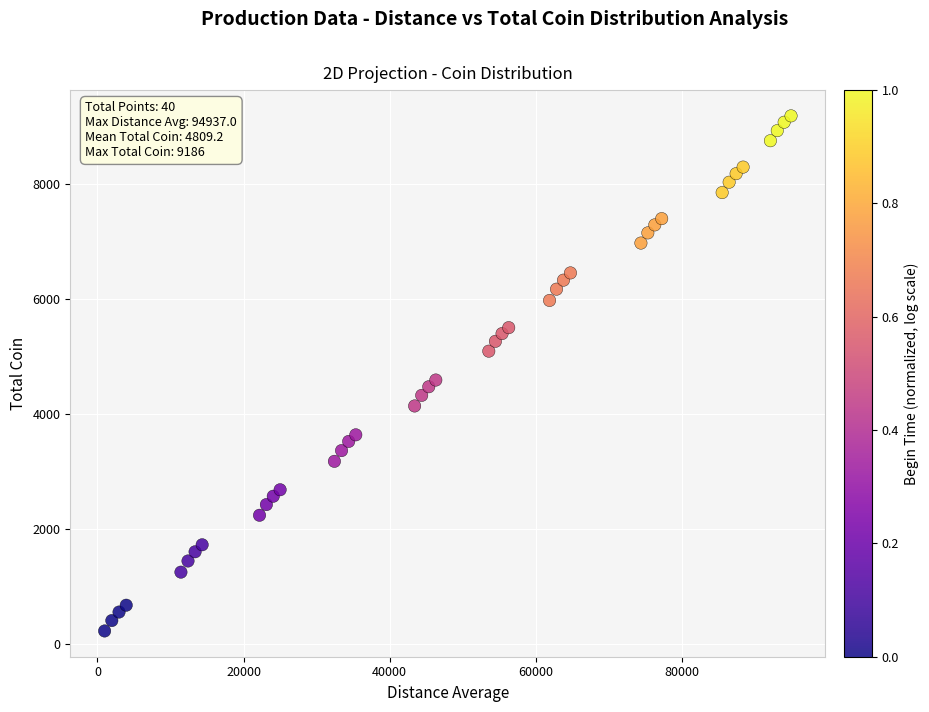

What Y value in the scatter plot is closest to 4707?

4592